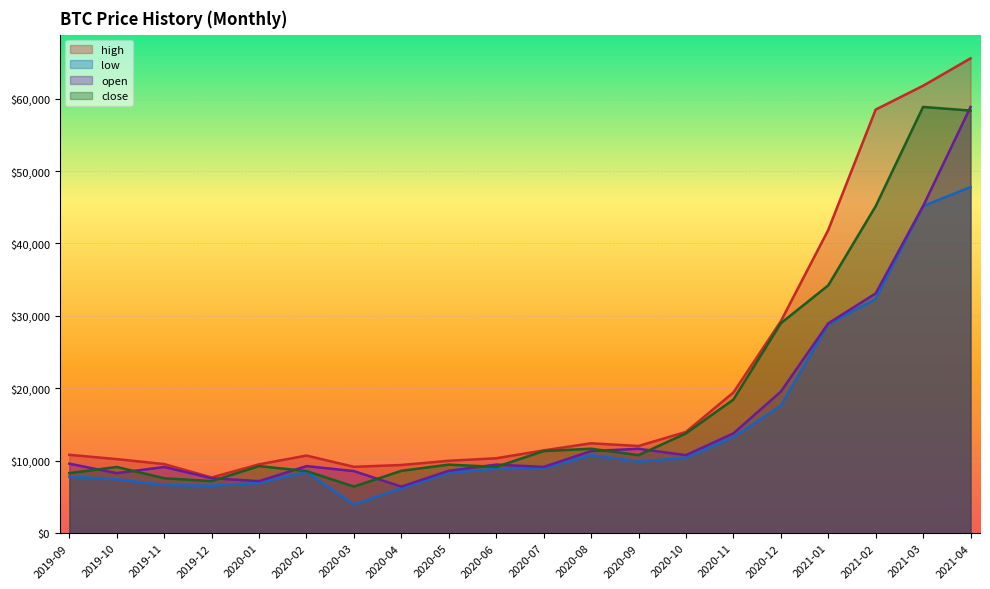

Count the number of data series in this chart.

4